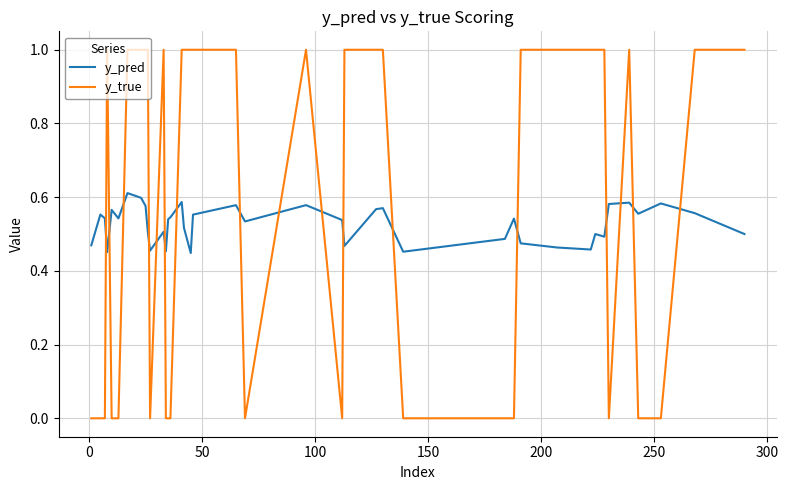

How many times do y_pred and y_true cross each other?

17